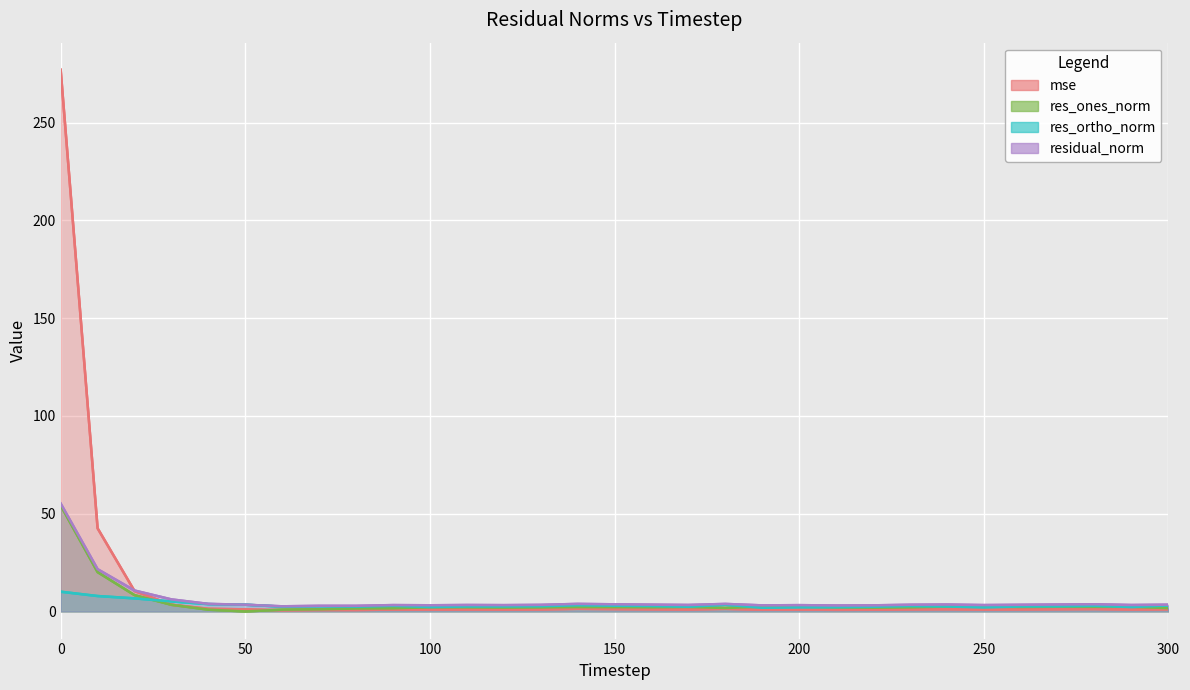

True or false: mse has a value of 0.6 at 160.

False